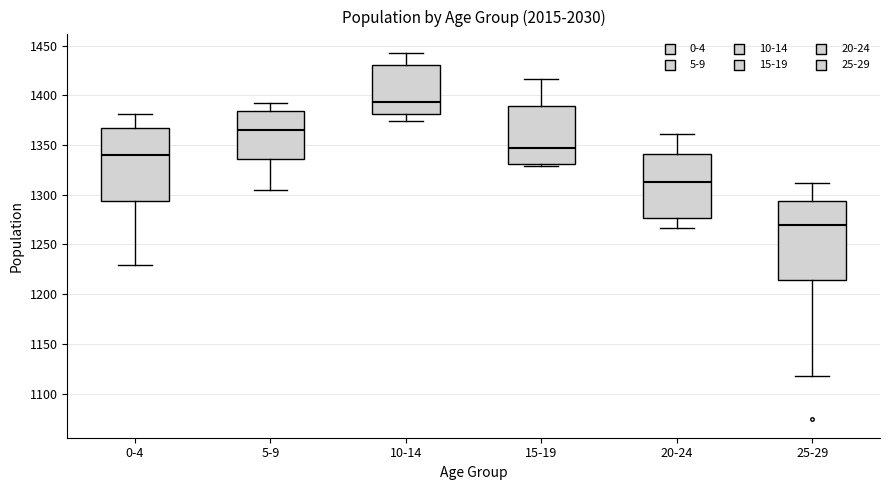

Reading left to right, transcribe this box plot: for each box, give where its median line is, the range the box spans, and where its two whiskers end, as read against the y-axis. The values are not printed on the chart, so give them approximately, as read against the axis.

0-4: median 1340, box 1295 to 1365, whiskers 1230 to 1380
5-9: median 1365, box 1335 to 1385, whiskers 1305 to 1390
10-14: median 1395, box 1380 to 1430, whiskers 1375 to 1445
15-19: median 1345, box 1330 to 1390, whiskers 1330 (just below the box's lower edge) to 1415
20-24: median 1315, box 1275 to 1340, whiskers 1265 to 1360
25-29: median 1270, box 1215 to 1295, whiskers 1120 to 1310